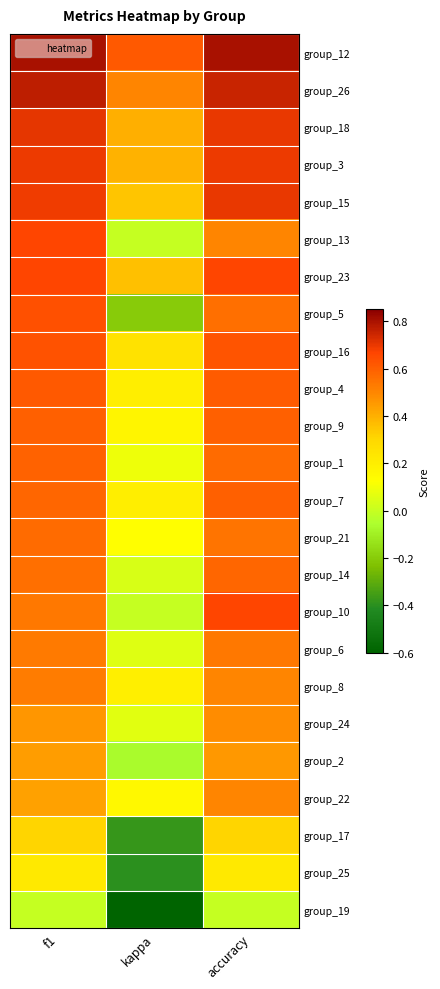

What is the total value across all series at f1?

13.2